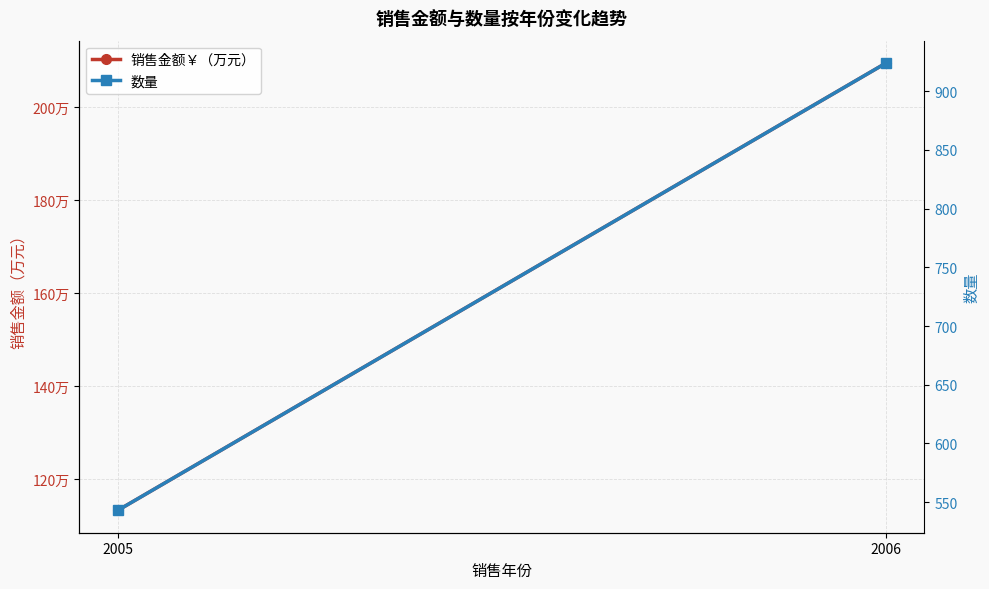

What is the value of the 数量 point at the 1st from the left?

543.0